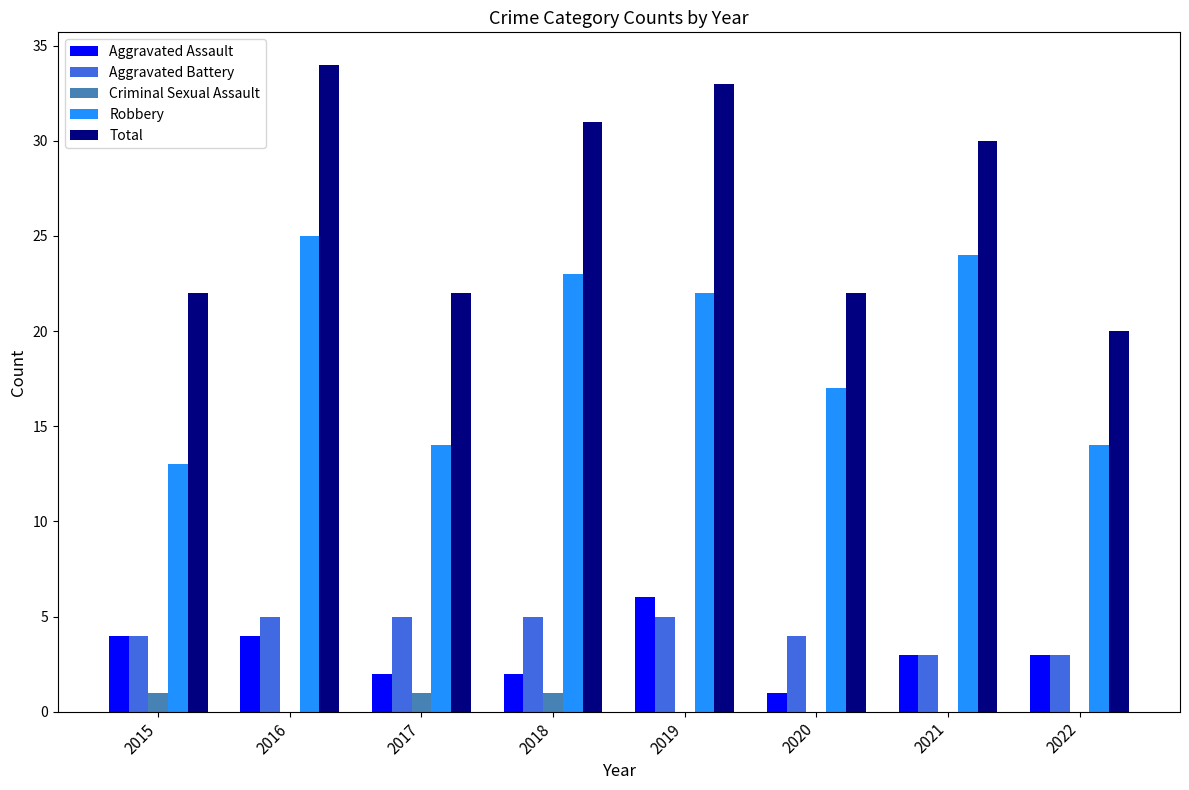

Is it true that Robbery equals 38 at 2016?

False